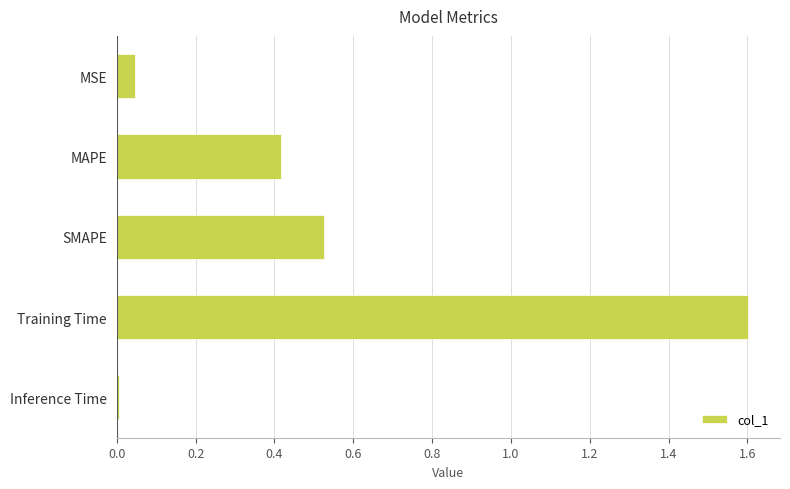

Which has a higher value, MSE or SMAPE?

SMAPE